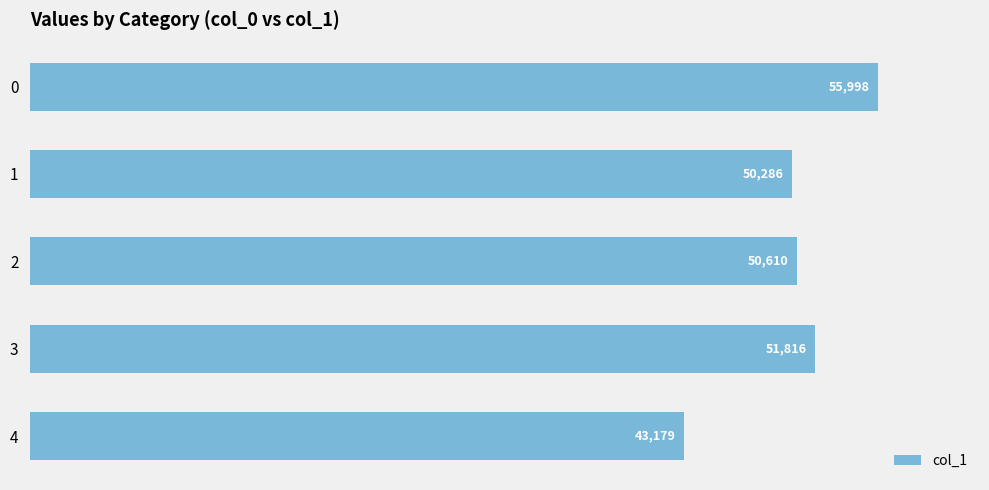

What is the ratio of the value at 4 to the value at 3?

0.8